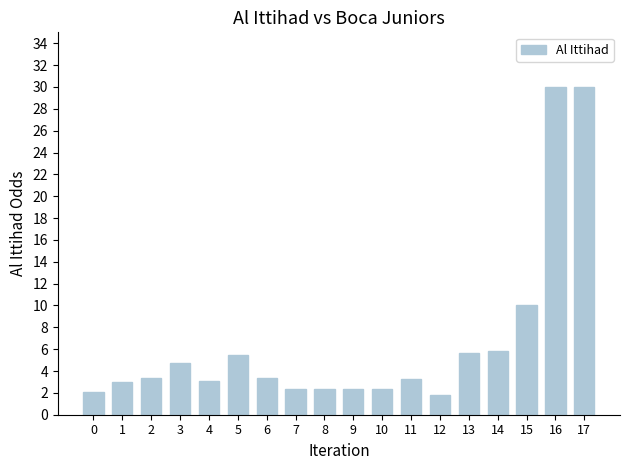

Where is the data nearest to the value 15?

15